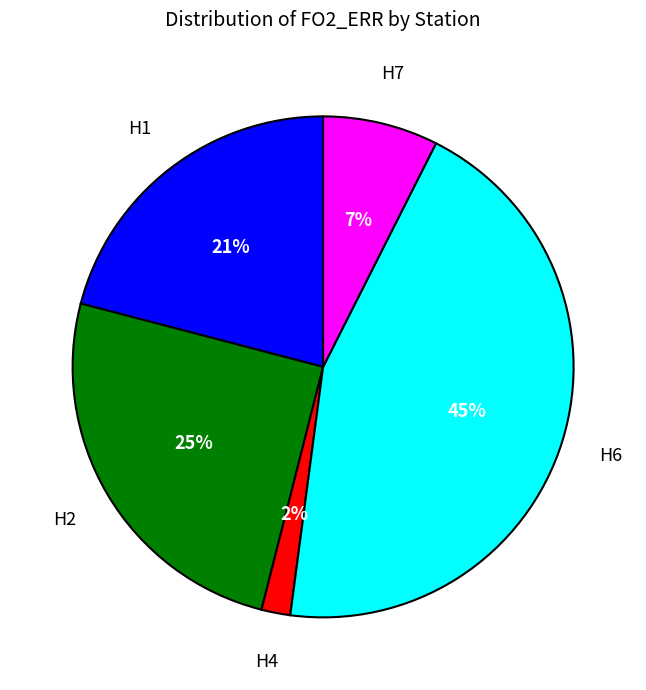

Is there any slice that represents more than half of the pie?

No